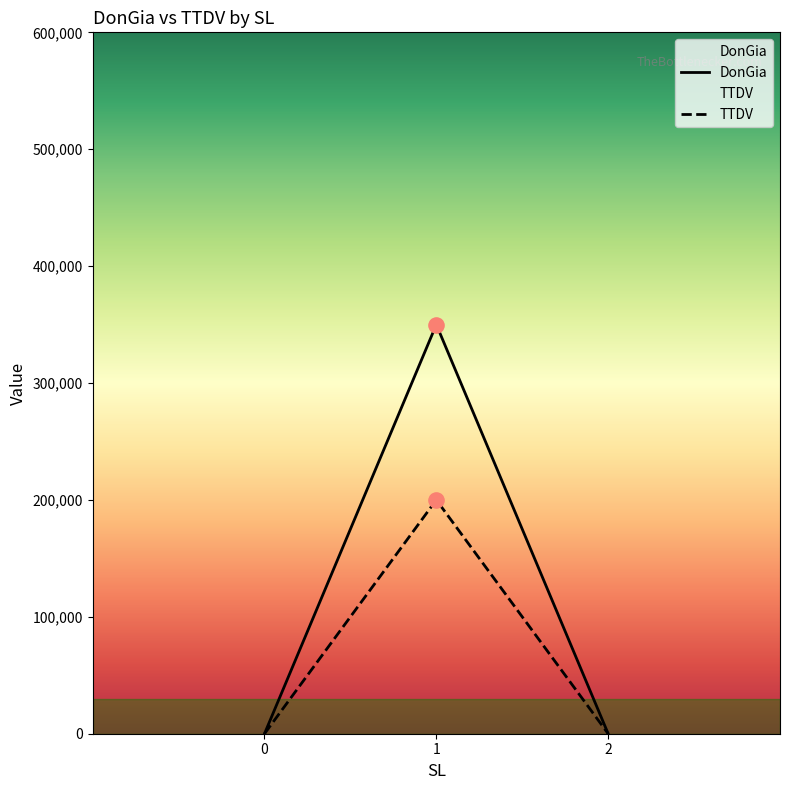

Which series has the largest total across all categories?

DonGia